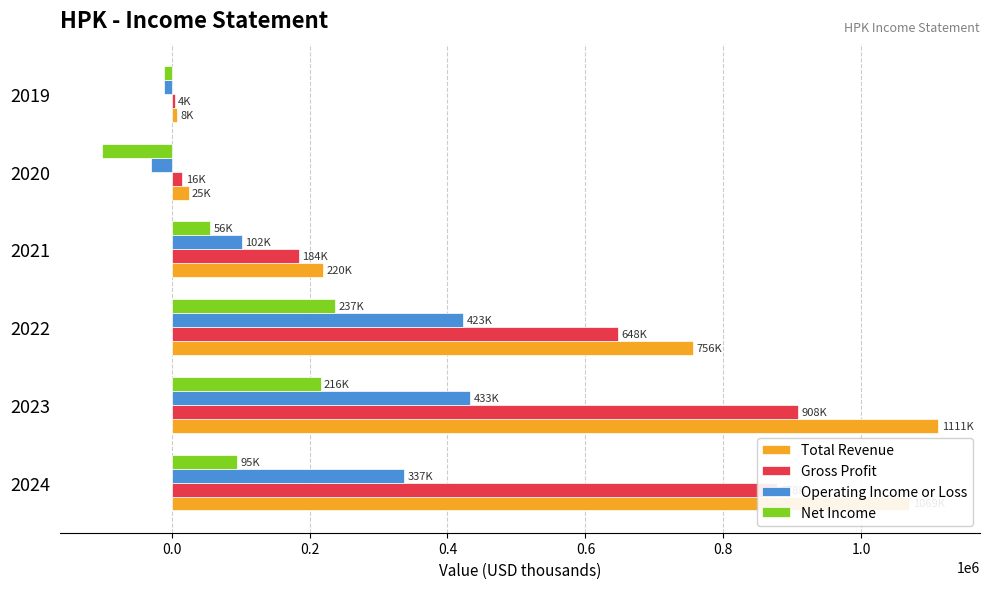

What are all the series names shown in the legend?

Total Revenue, Gross Profit, Operating Income or Loss, Net Income